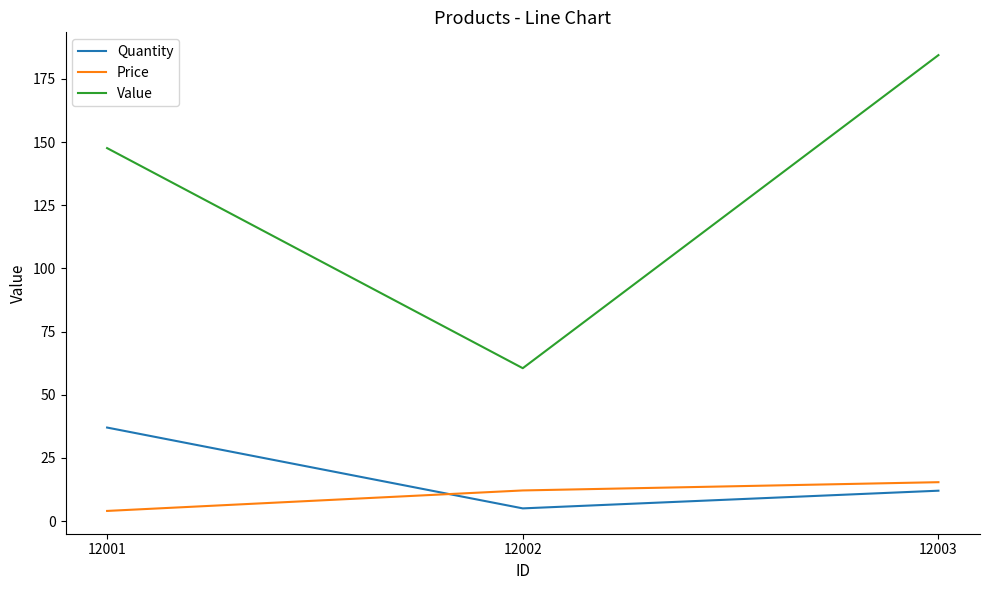

What is the sum of all Value values?

392.6